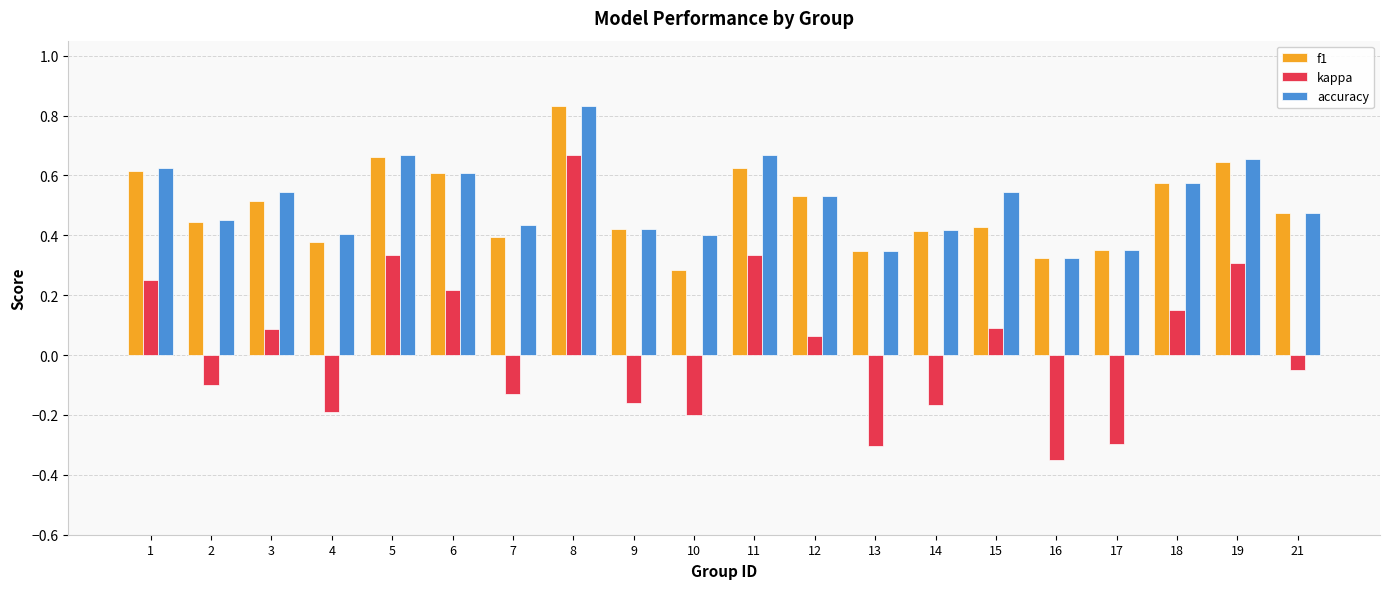

Is the value of accuracy at 9 greater than the value of f1 at 5?

No